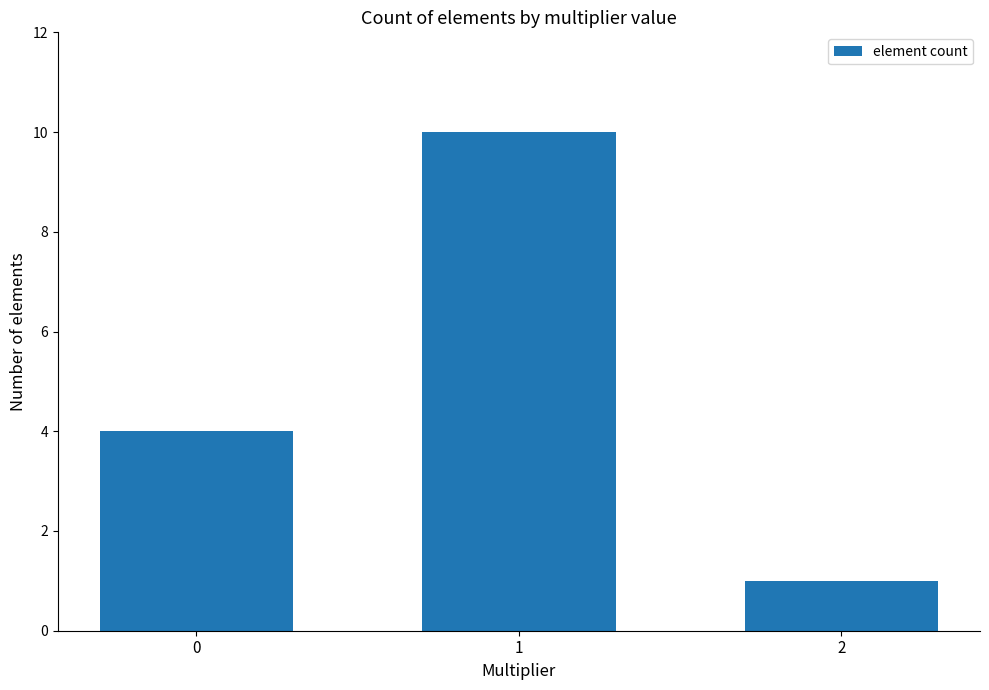

What is the difference between the maximum and minimum values?

9